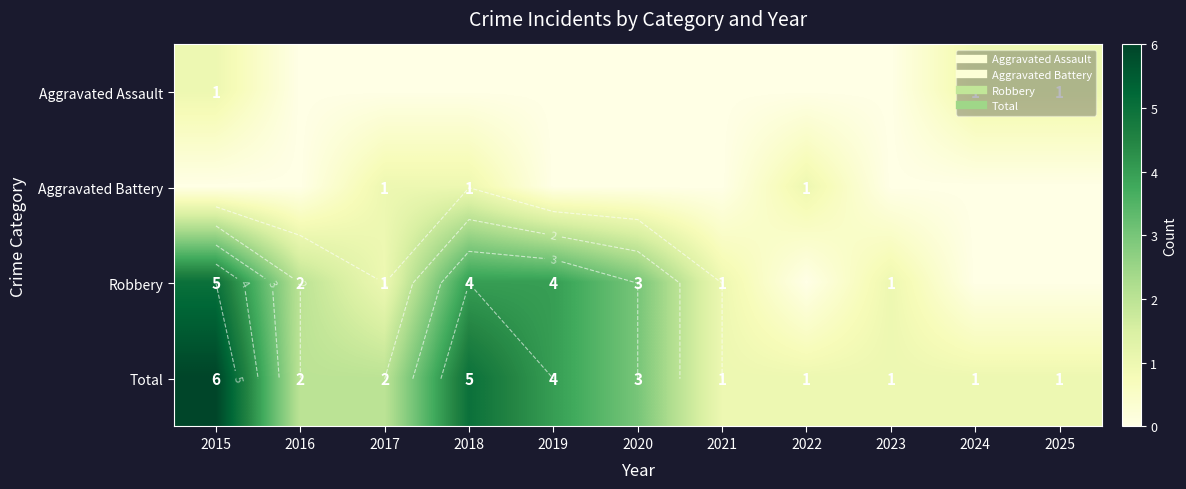

Which category has the lowest value in the Robbery series?

2022